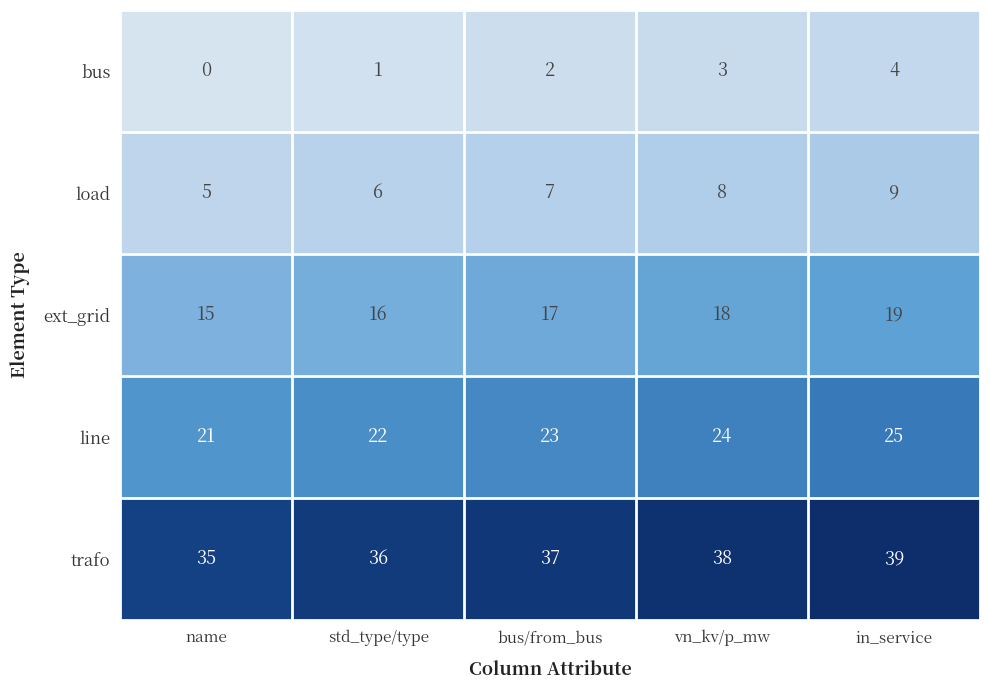

Rank the categories by line value from lowest to highest.

name, std_type/type, bus/from_bus, vn_kv/p_mw, in_service